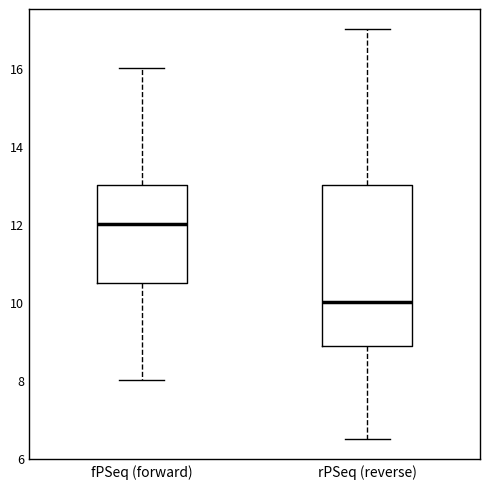

Comparing the boxes themselves (not the whiskers), which one is the tallest?

rPSeq (reverse)